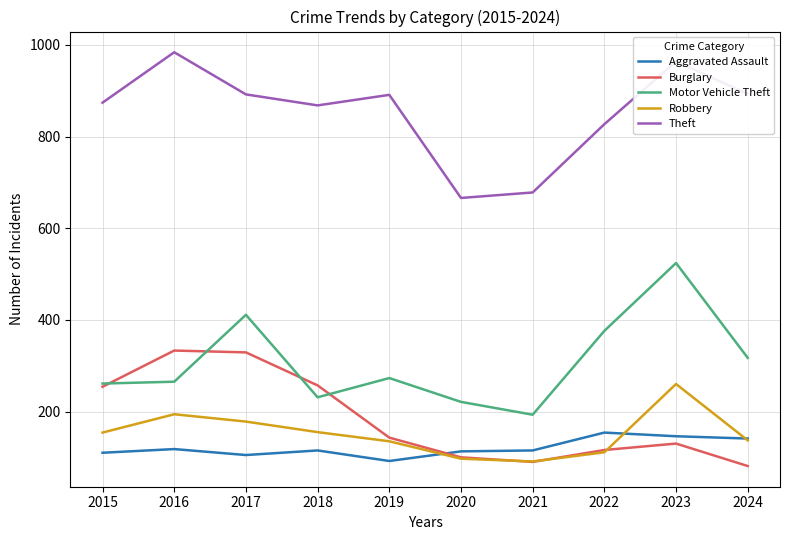

True or false: Theft and Motor Vehicle Theft cross at least once.

False